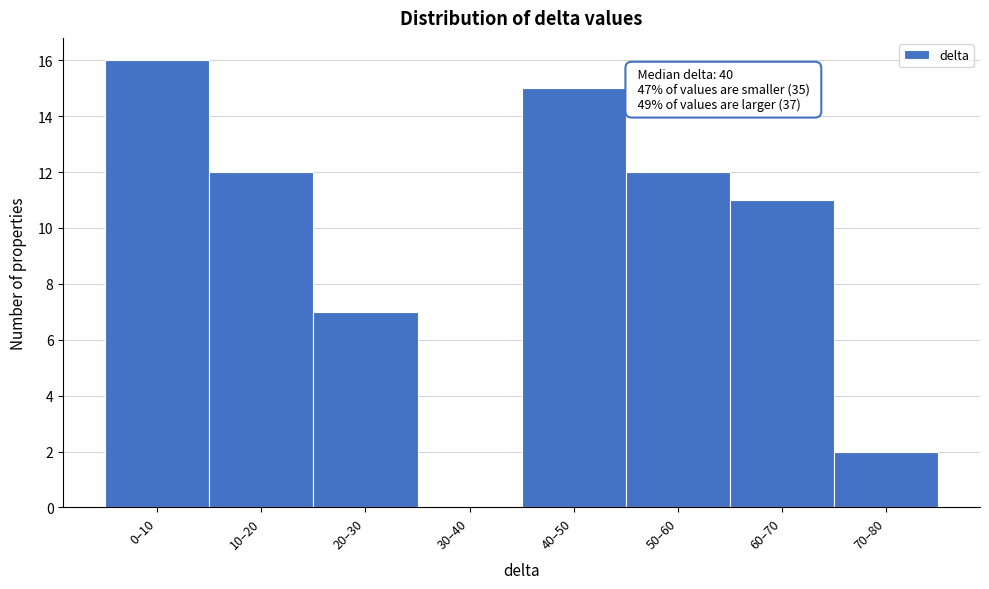

Reading right to left, list all the values displayed in this chart.

70–80=2	60–70=11	50–60=12	40–50=15	30–40=0	20–30=7	10–20=12	0–10=16